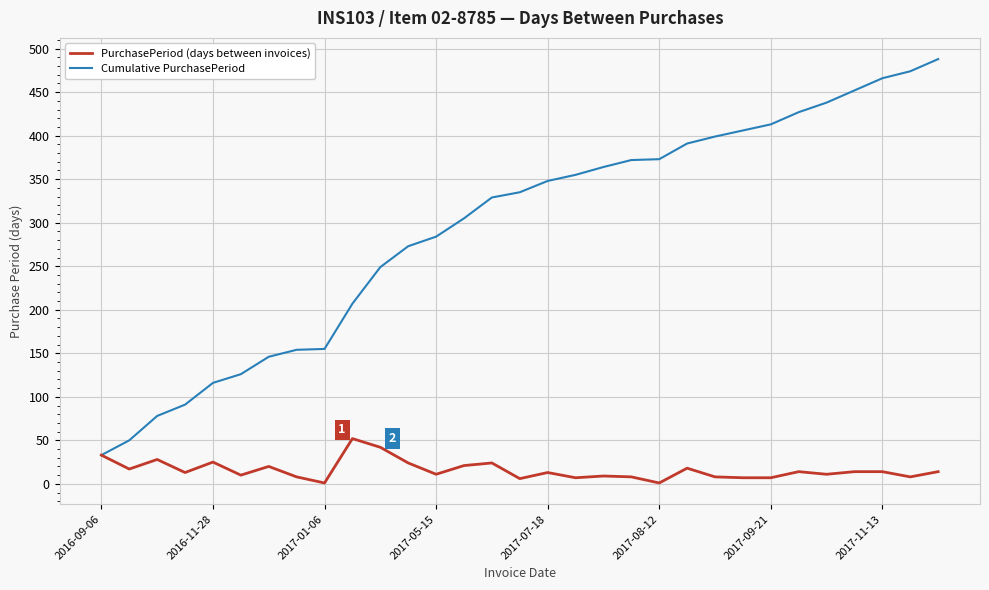

List the series in order of their peak value, lowest first.

PurchasePeriod (days between invoices), Cumulative PurchasePeriod